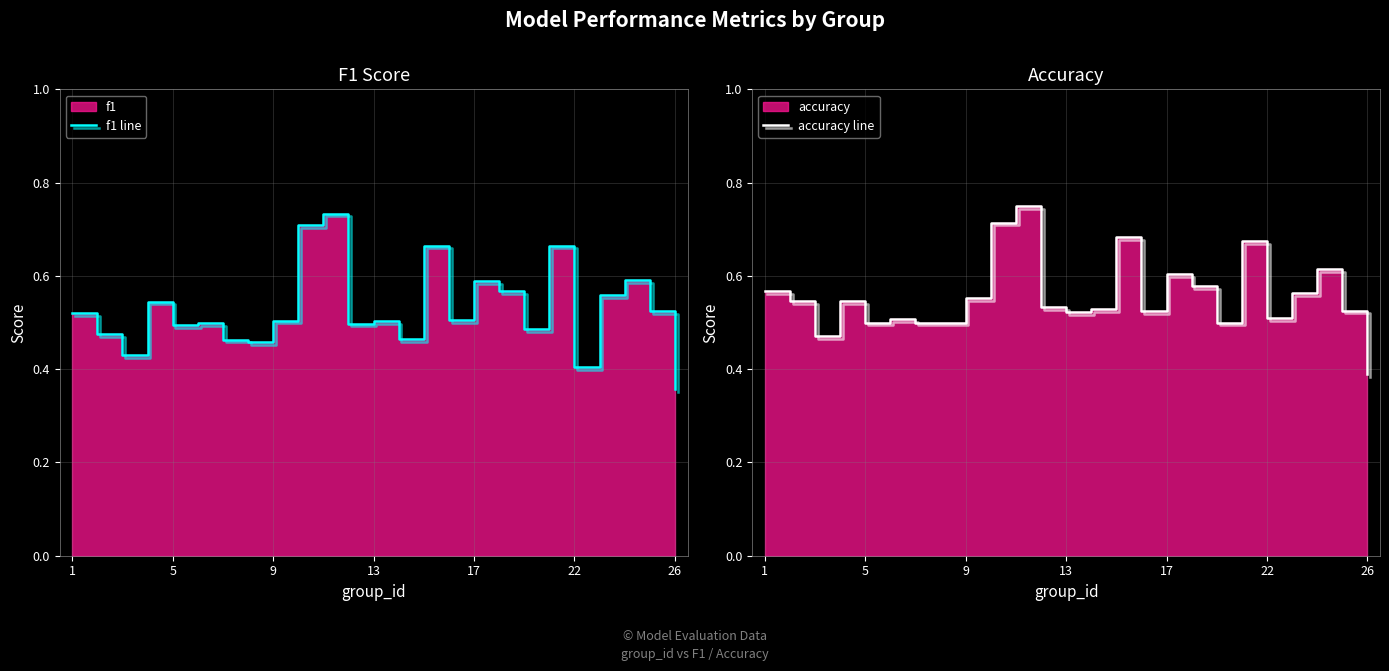

What is the smallest value displayed?

0.4